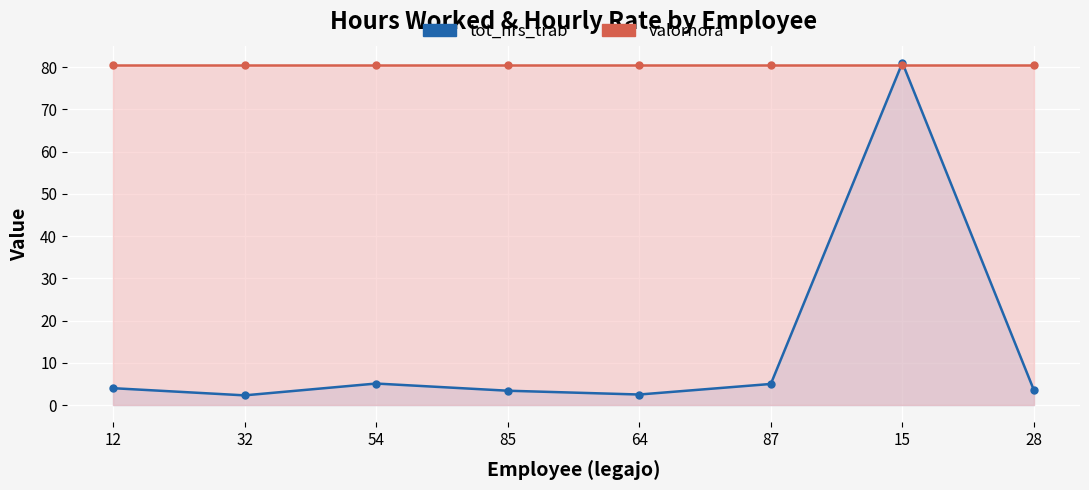

What is the difference between the maximum and minimum values in the tot_hrs_trab series?

78.7